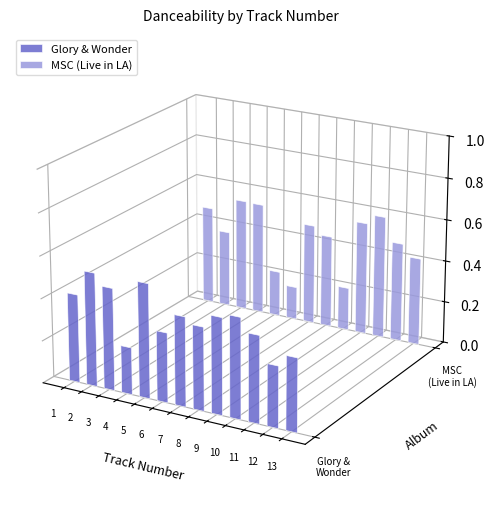

What is the sum of the Glory & Wonder values at 8 and 2?

0.9